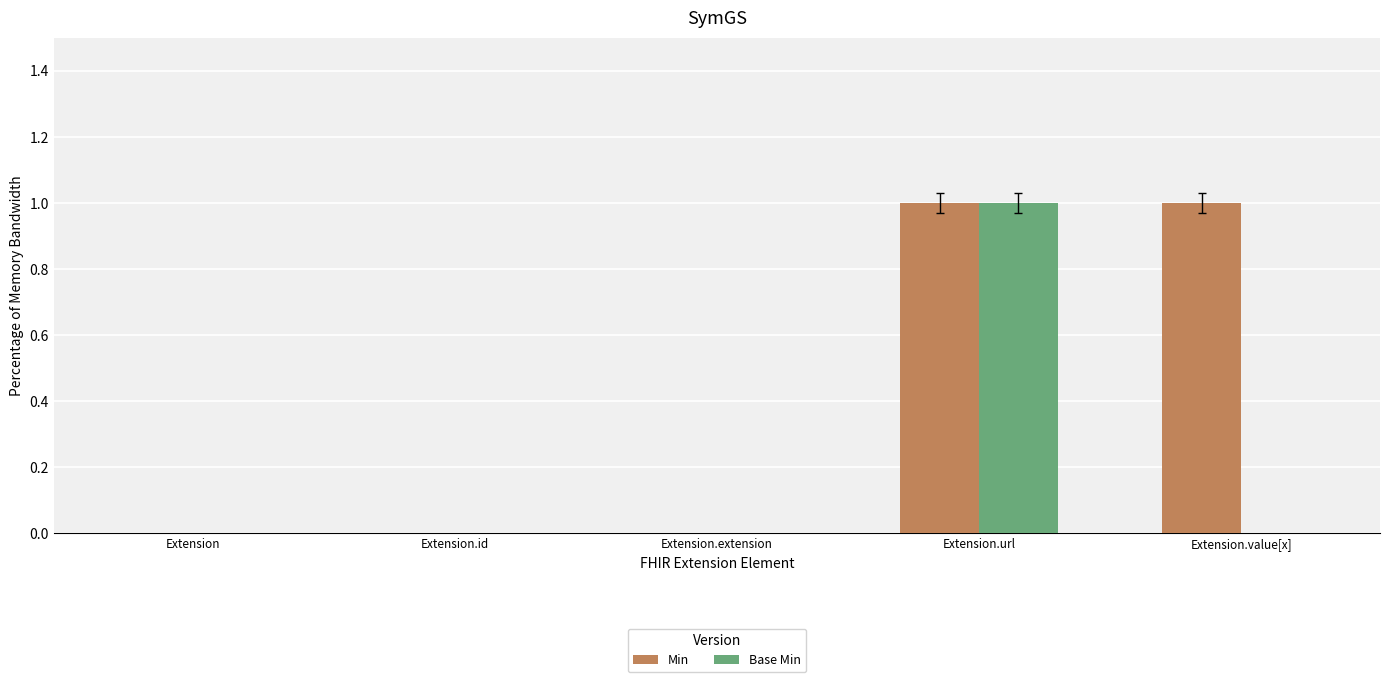

Which series has the largest total across all categories?

Min